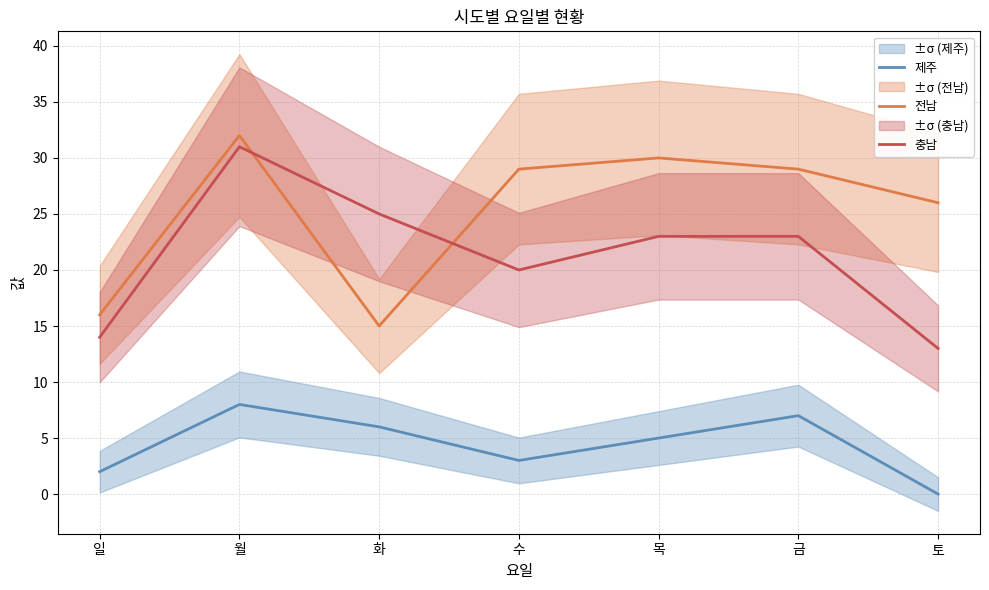

Reading right to left, extract all data points from this chart.

제주: 0	7	5	3	6	8	2
전남: 26	29	30	29	15	32	16
충남: 13	23	23	20	25	31	14